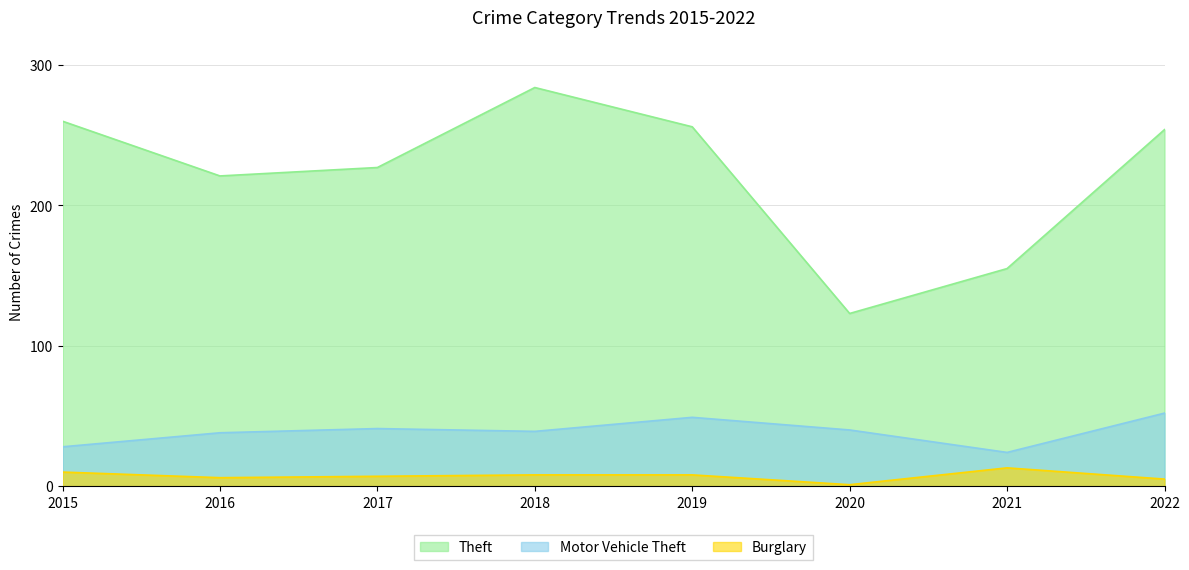

What is the average value of the Motor Vehicle Theft series?

39